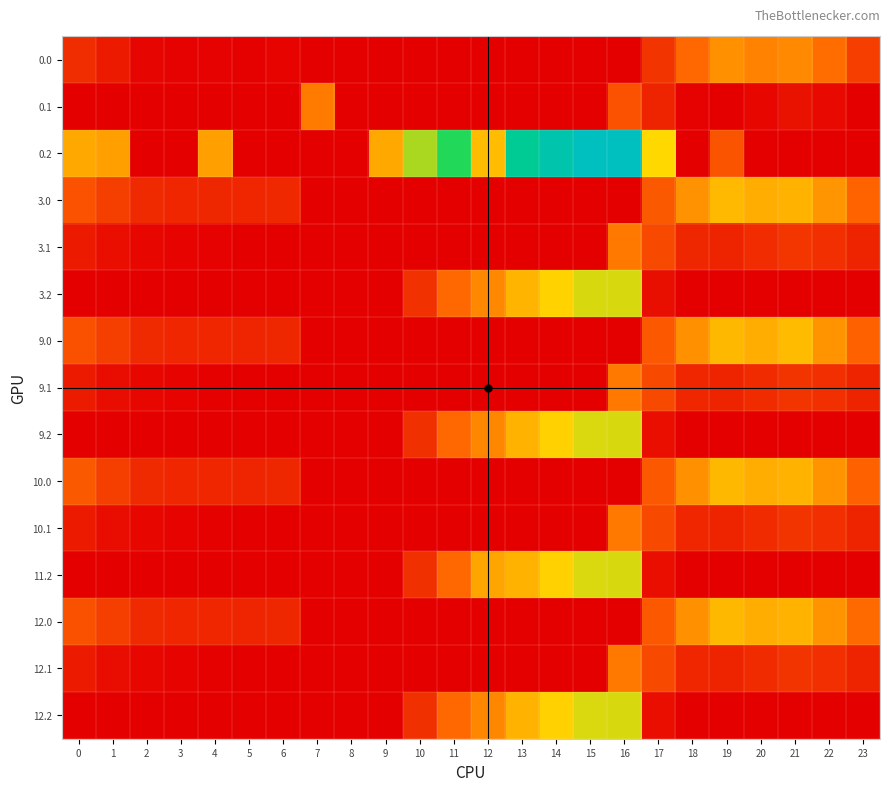

Which series has the largest total across all categories?

0.2